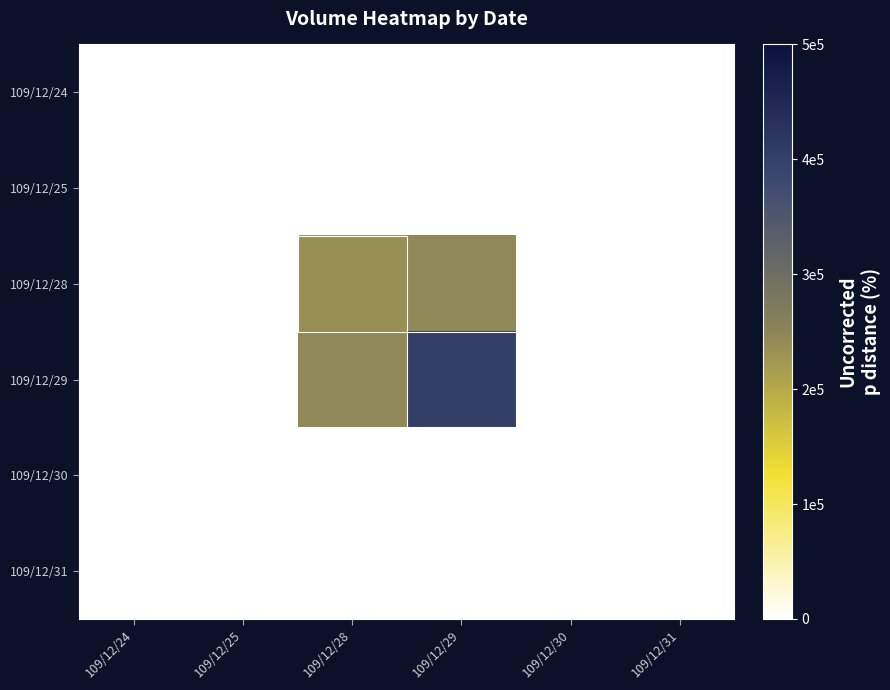

Which category has the highest value across all series?

109/12/29